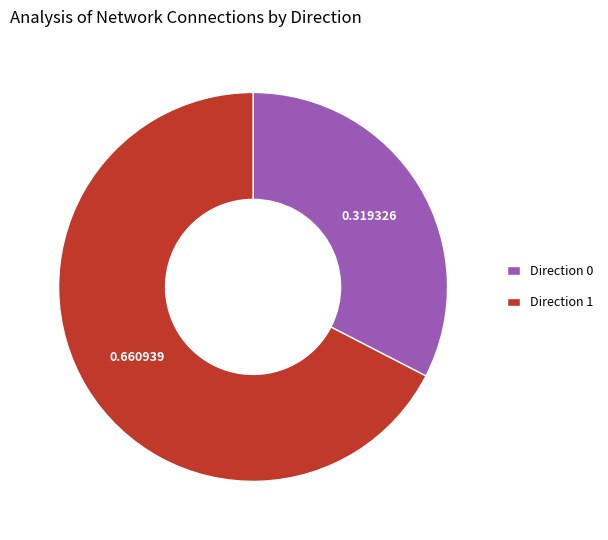

Is there a majority slice in this chart?

Yes